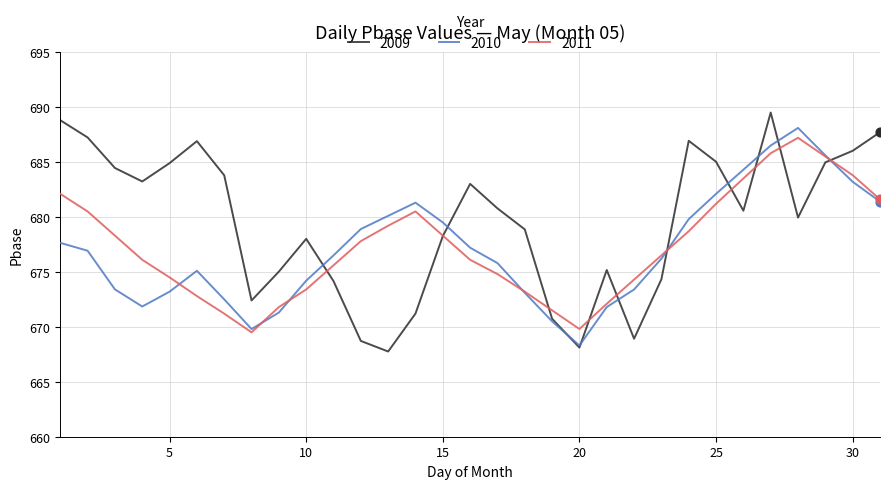

Which series has the largest total across all categories?

2009